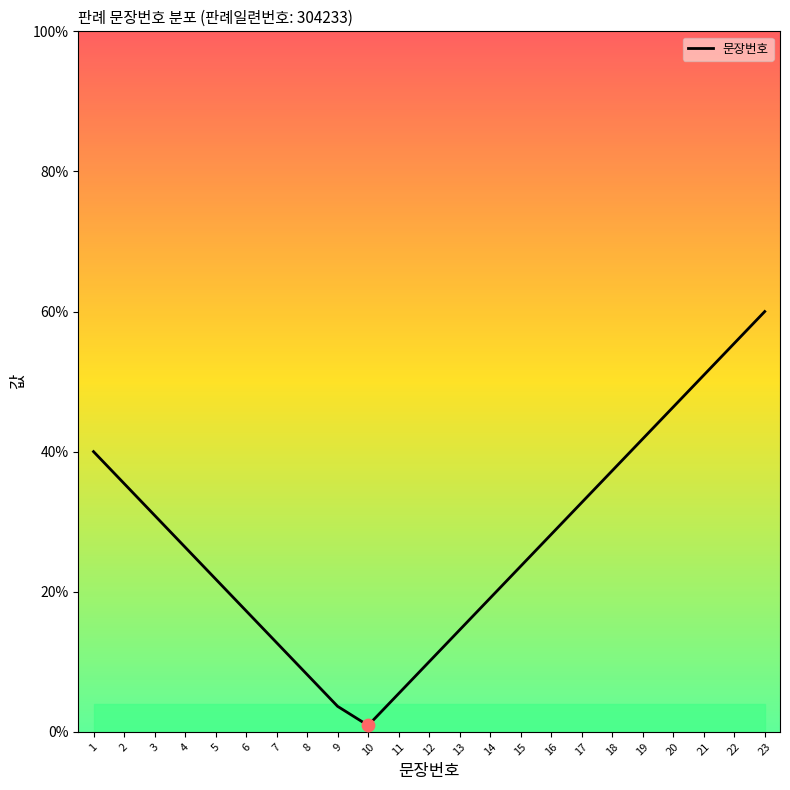

What is the change in value from 4 to 10?

-25.5